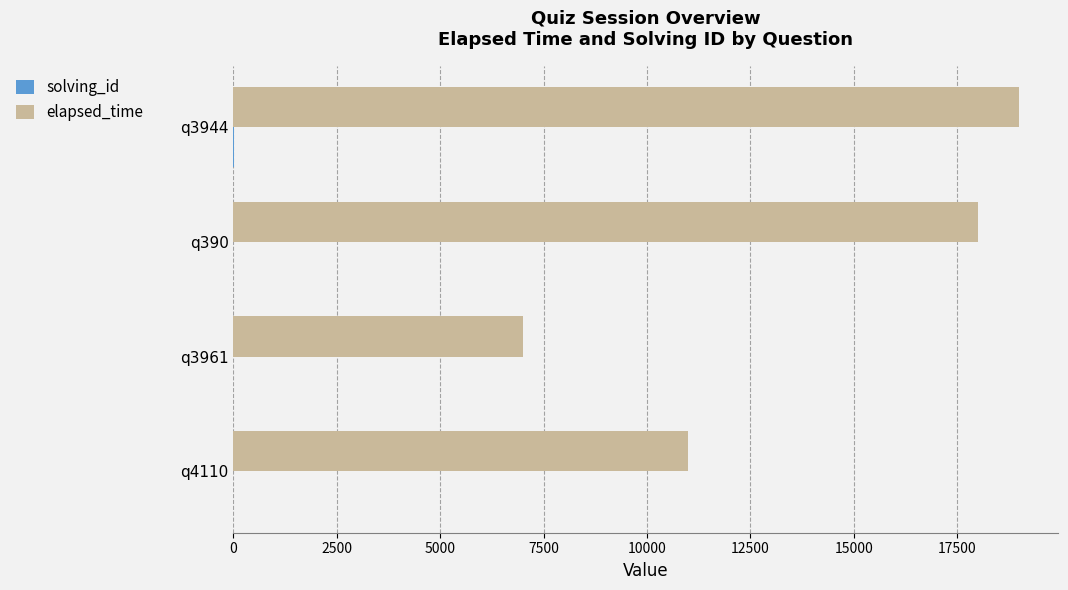

Where is elapsed_time nearest to the value 13000?

q4110